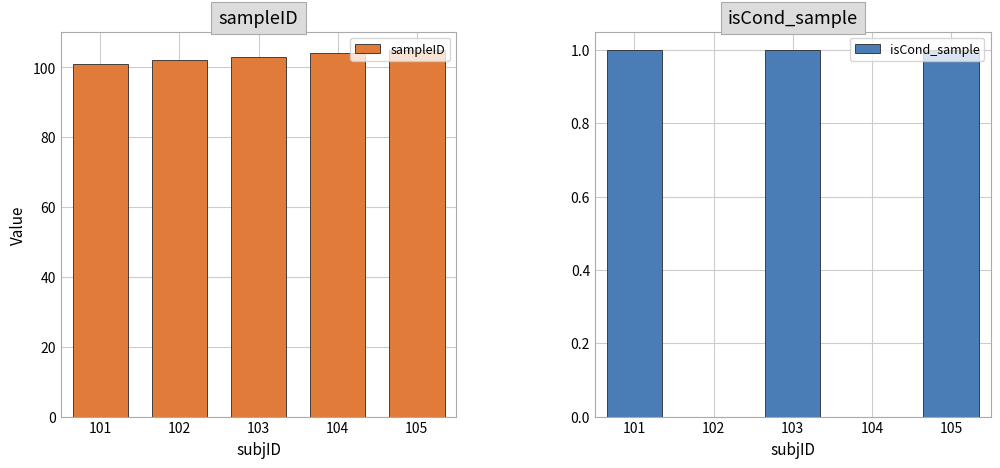

At which label does isCond_sample reach its peak?

101